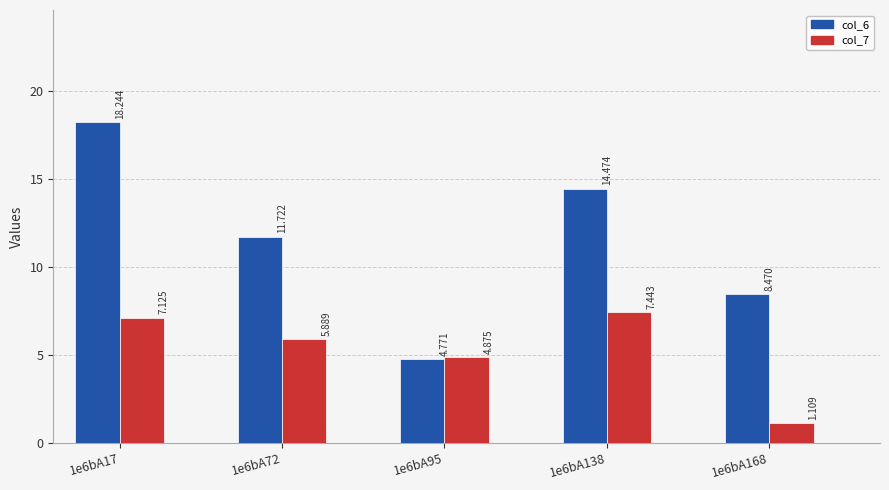

Is it true that col_7 equals 5.9 at 1e6bA72?

True